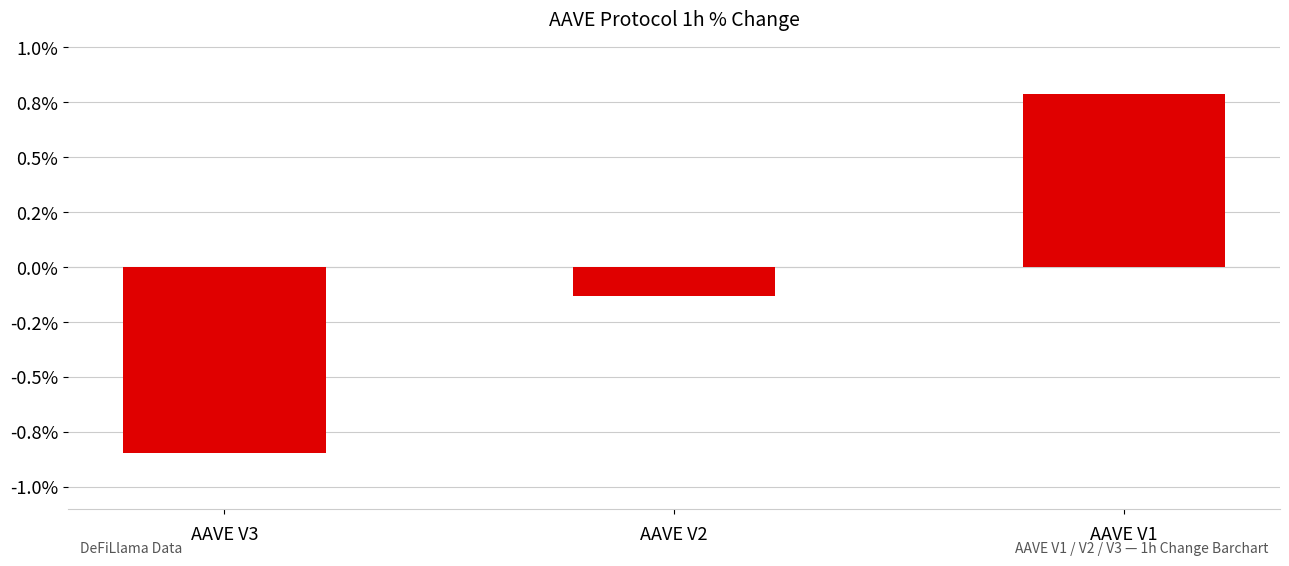

Rank the categories by value from lowest to highest.

AAVE V3, AAVE V2, AAVE V1